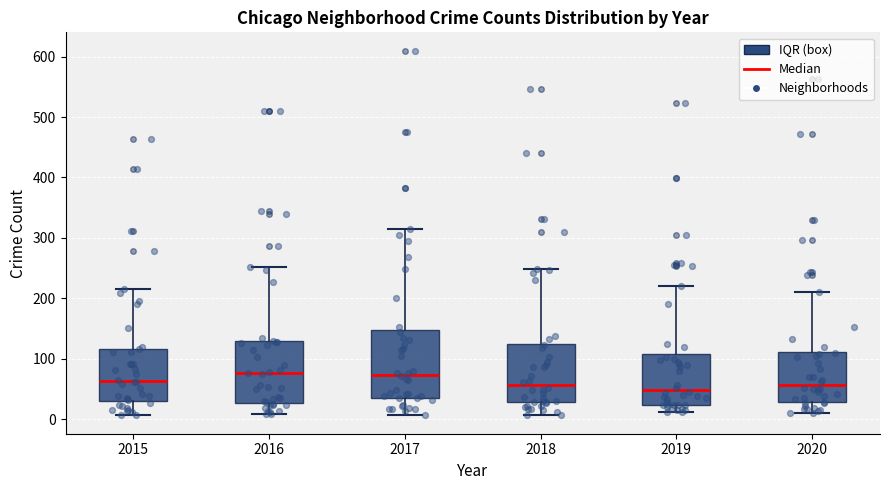

Which box is the tallest, from its lower edge to its upper edge?

2017